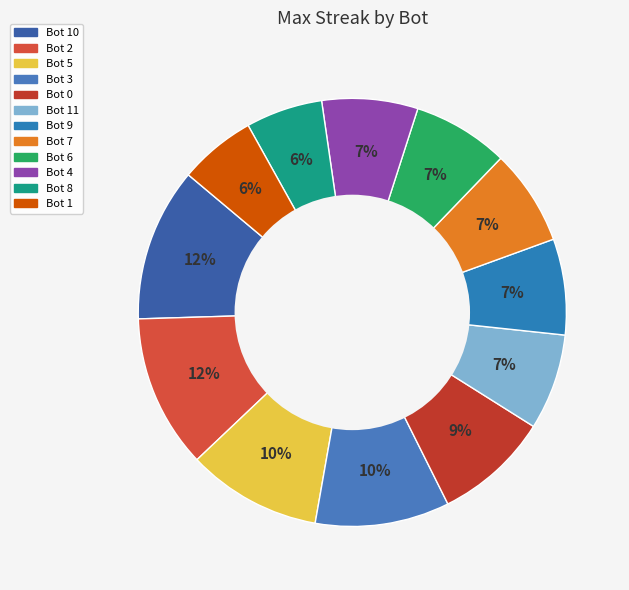

To the nearest percent, what is the average slice percentage?

8%